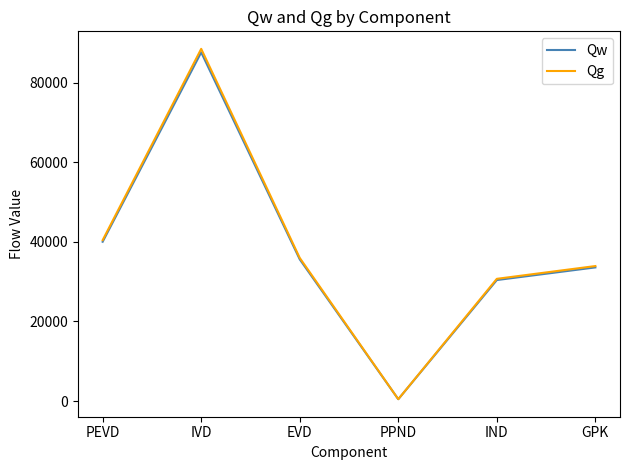

How many categories are shown in the chart?

6